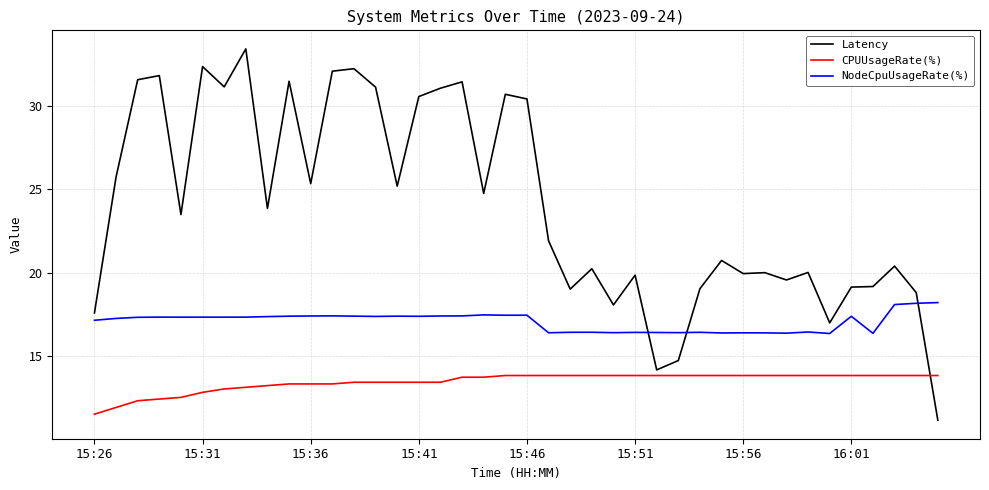

What is the smallest value displayed?

11.2